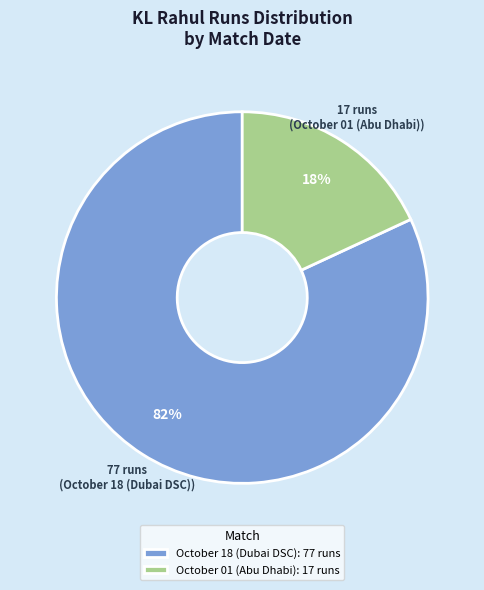

Does any single category account for the majority?

Yes